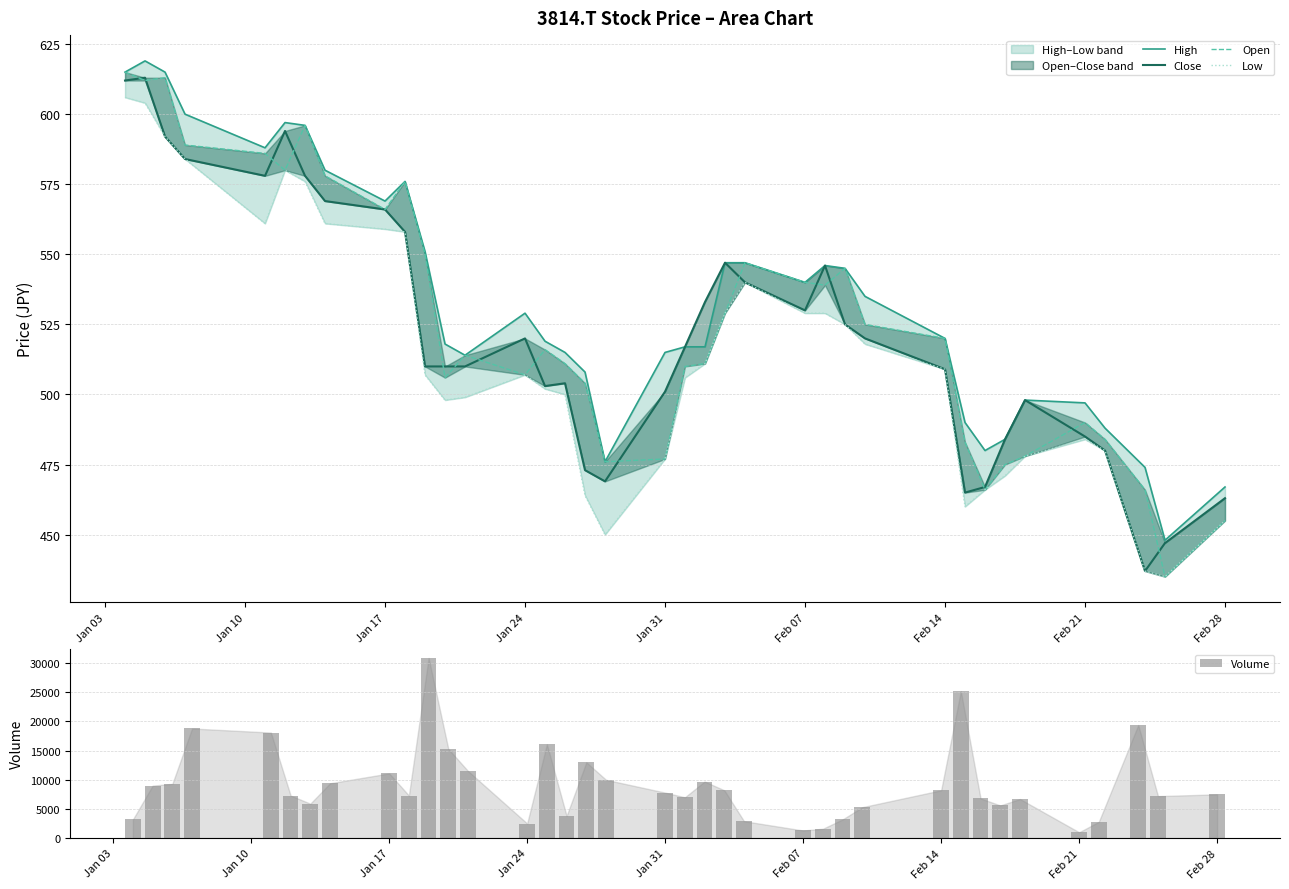

What is the sum of all Volume values?

339900